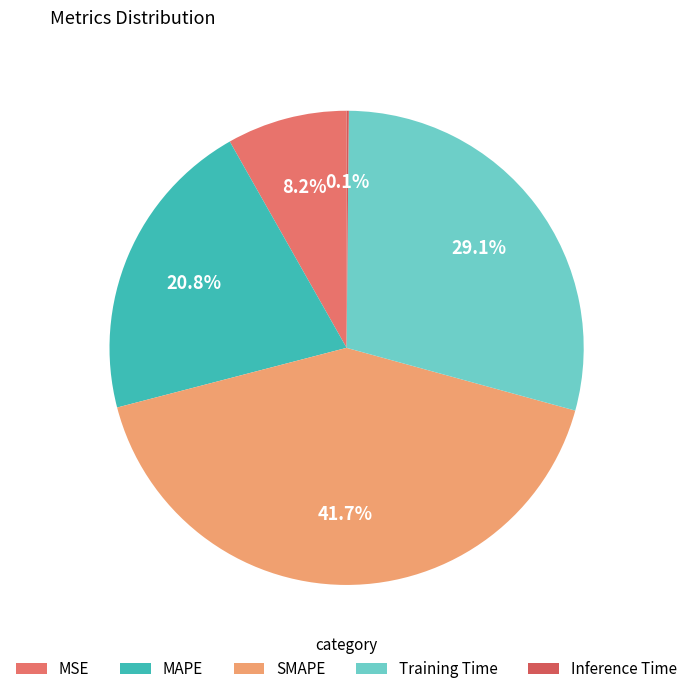

Rank the categories by value from highest to lowest.

SMAPE, Training Time, MAPE, MSE, Inference Time